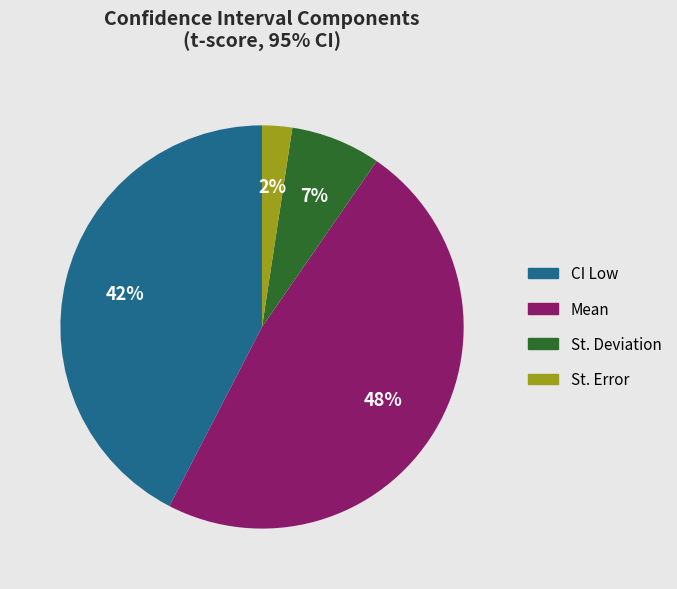

How many slices are in this pie chart?

4